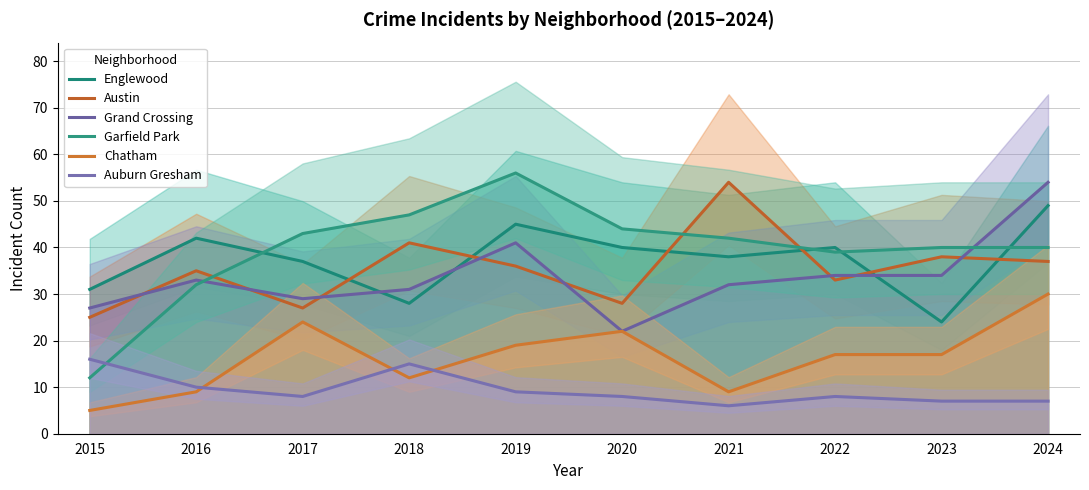

Between which two adjacent categories do Garfield Park and Auburn Gresham first intersect?

2015 and 2016